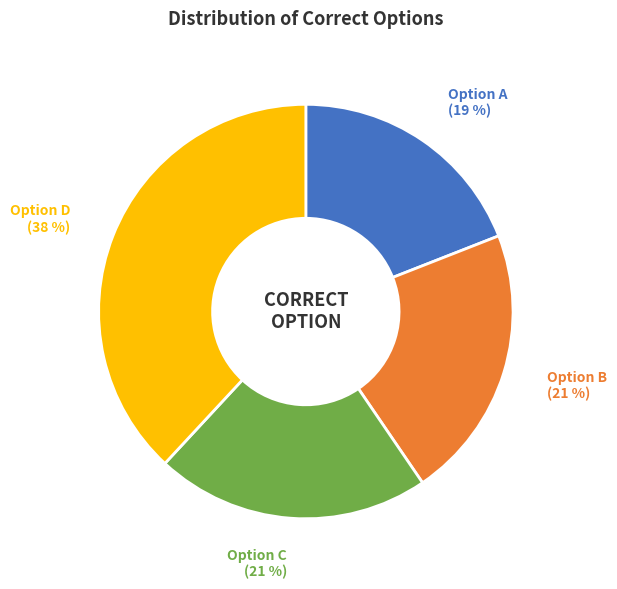

To the nearest percent, what is the difference between the largest and smallest slice percentages?

19%